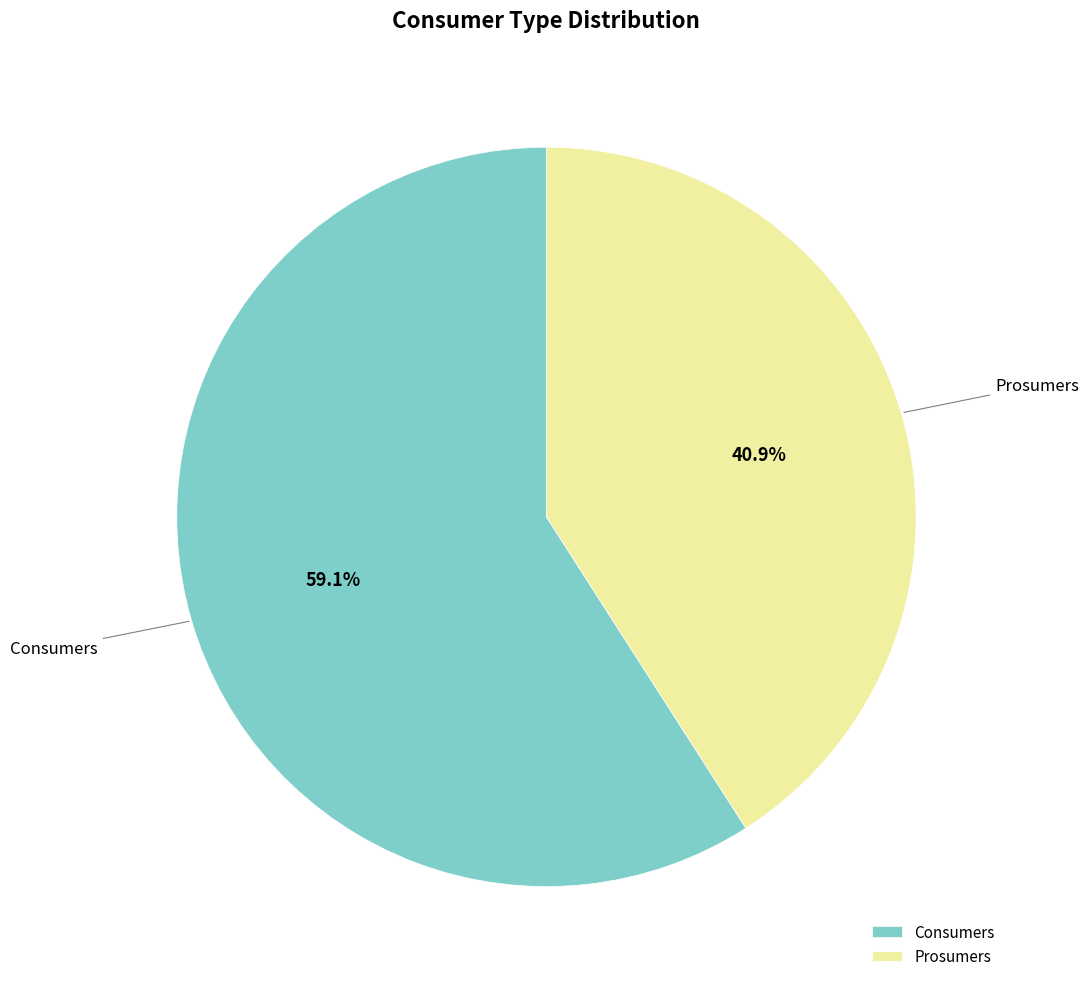

How many segments does this pie chart have?

2